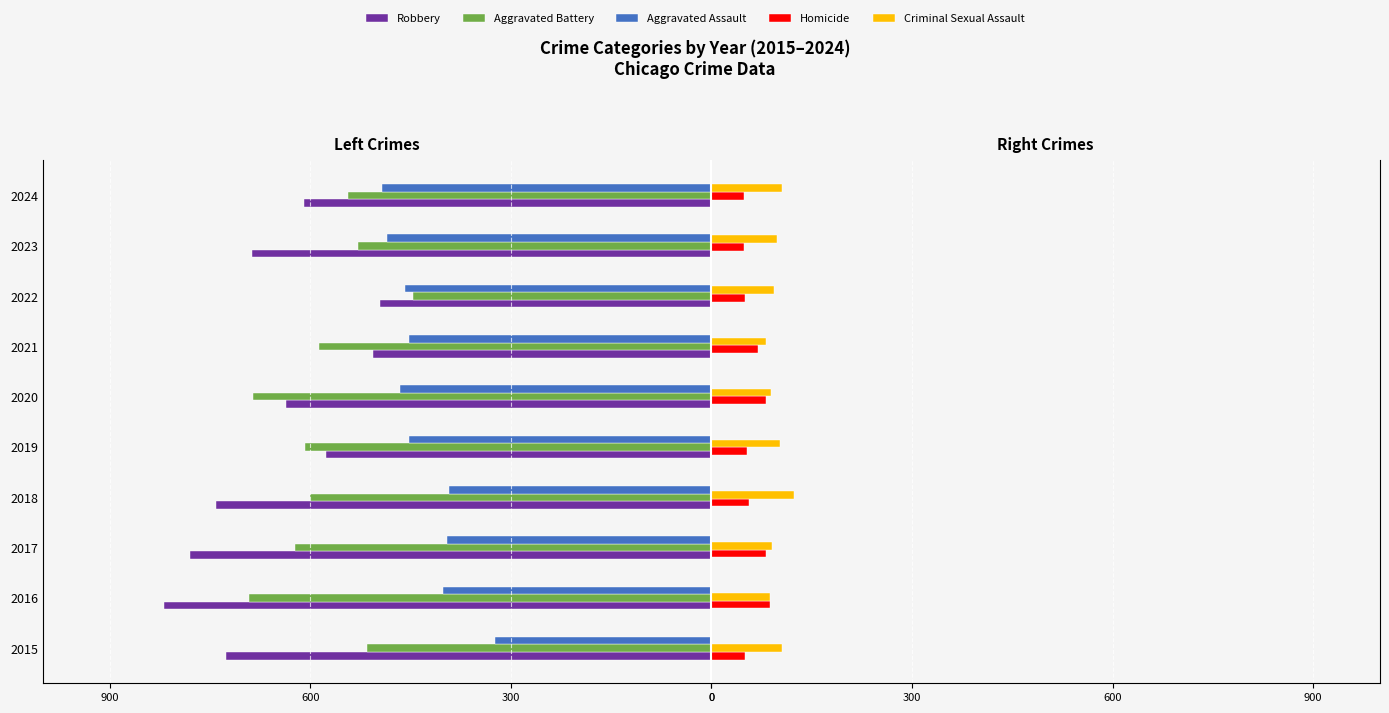

What is the sum of all Criminal Sexual Assault values?

975